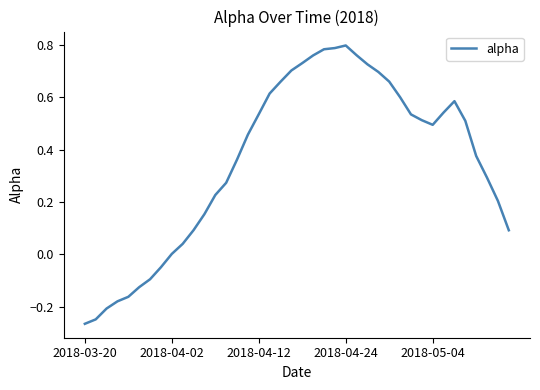

Does the chart have visible grid lines?

No